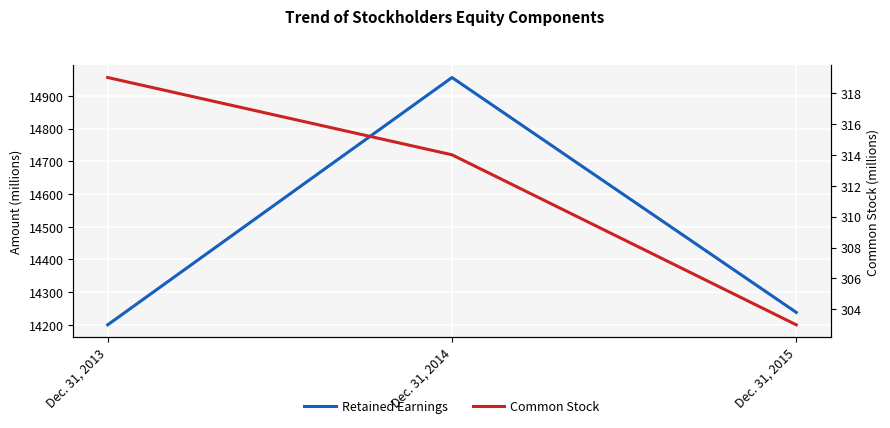

At Dec. 31, 2015, list the series in order from smallest to largest.

Common Stock, Retained Earnings